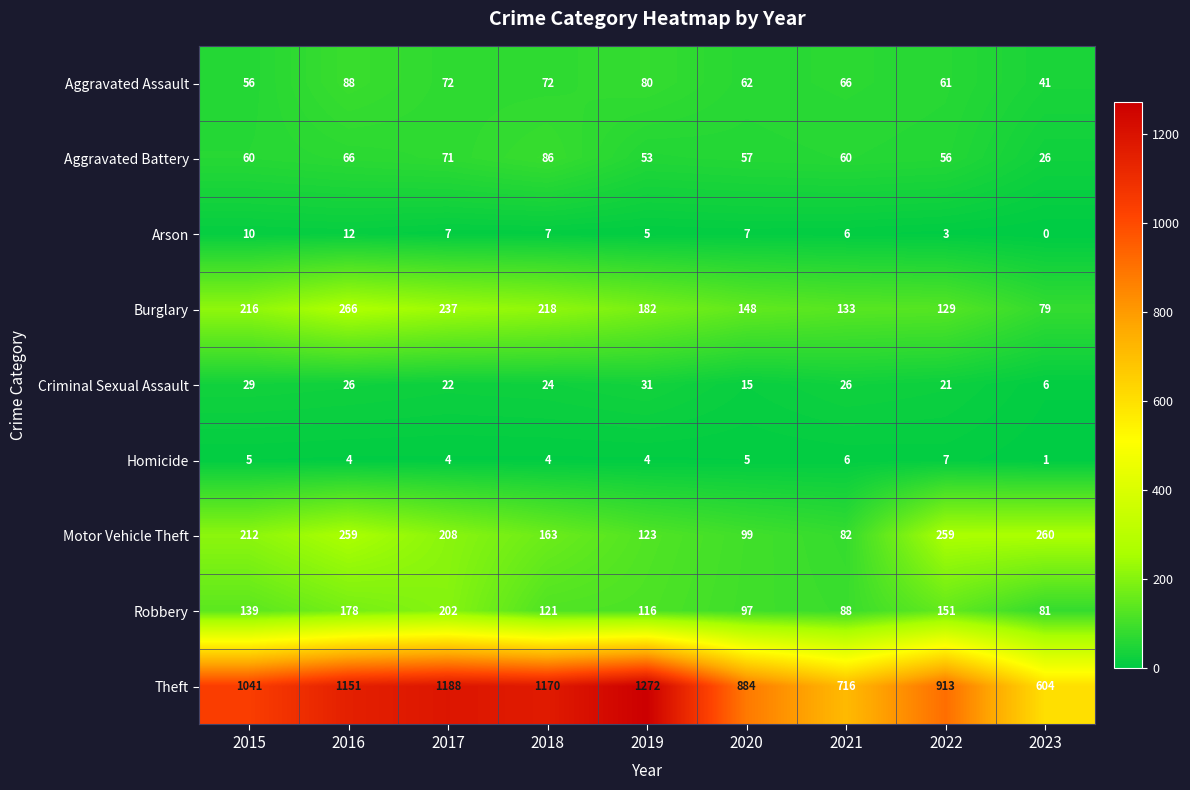

Is it true that Criminal Sexual Assault equals 29 at 2015?

True